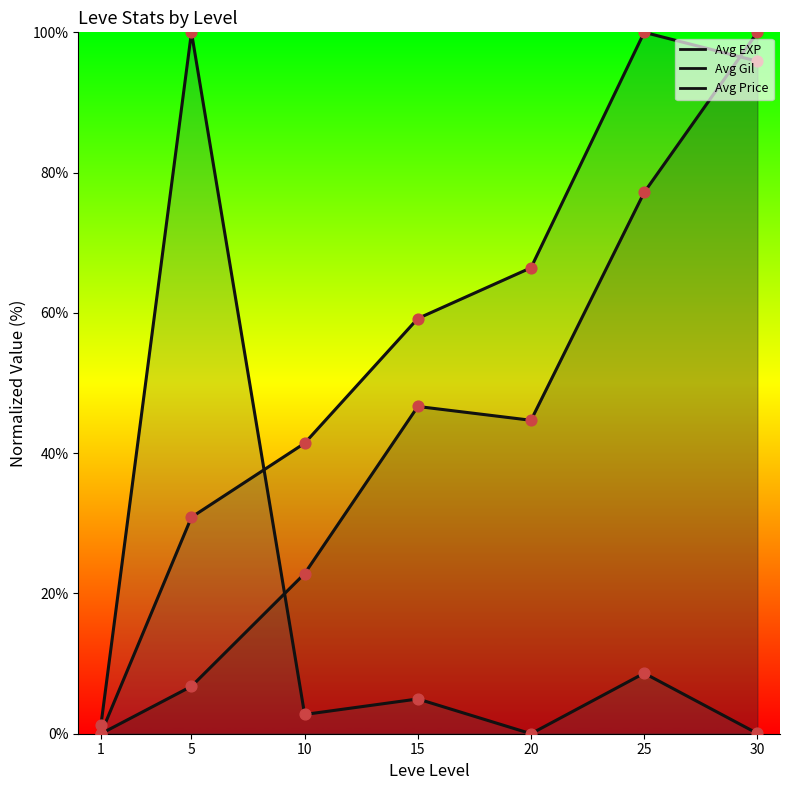

Which series has the widest spread of Y values?

Avg EXP